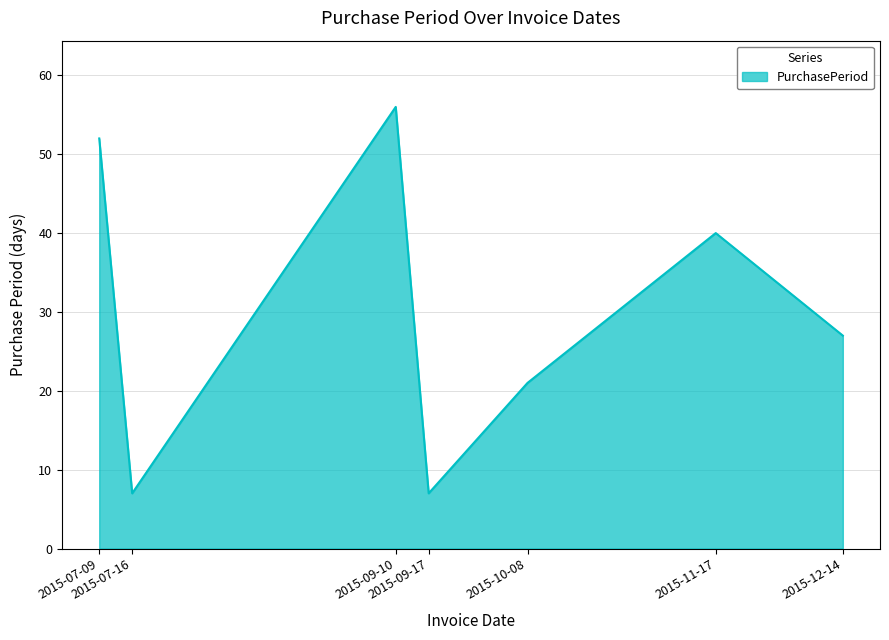

How many interior local valleys (lower than both neighbors) does the data have?

2